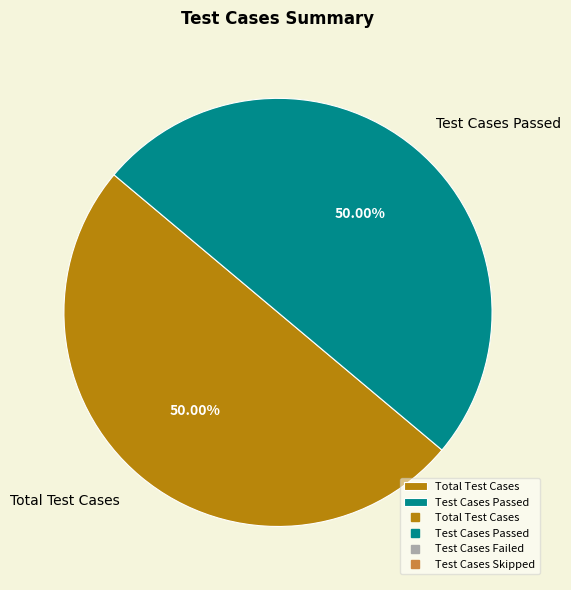

Combined, do Total Test Cases and Test Cases Passed account for over 50%?

Yes